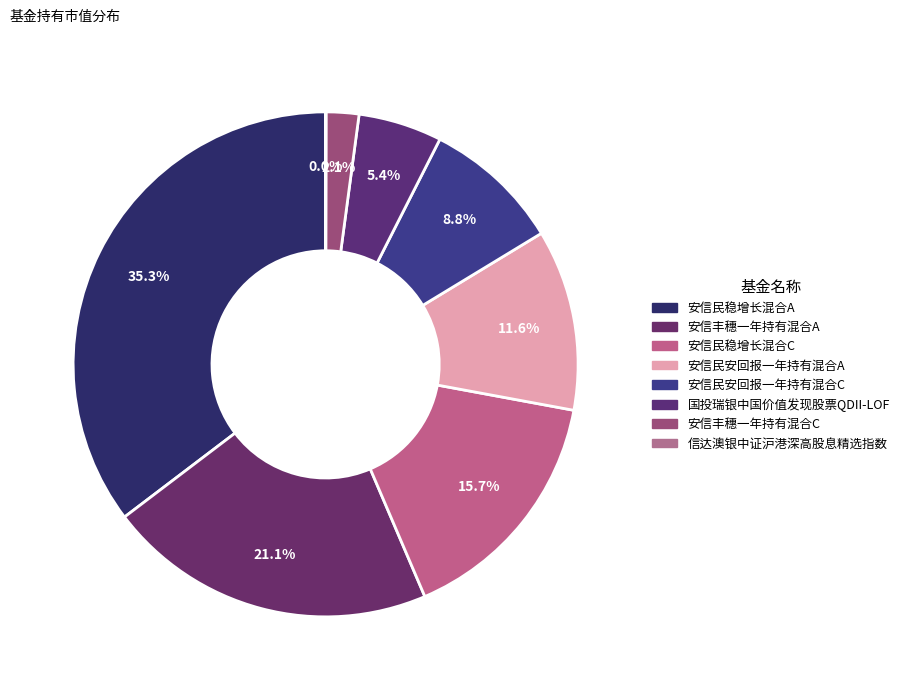

How many segments does this pie chart have?

8